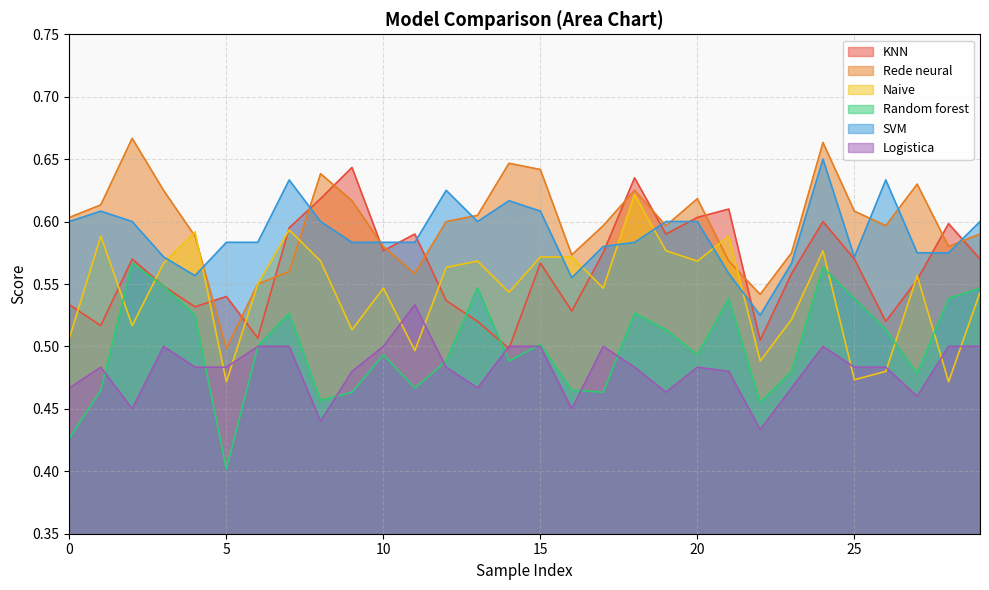

How many lines are shown in the chart?

6